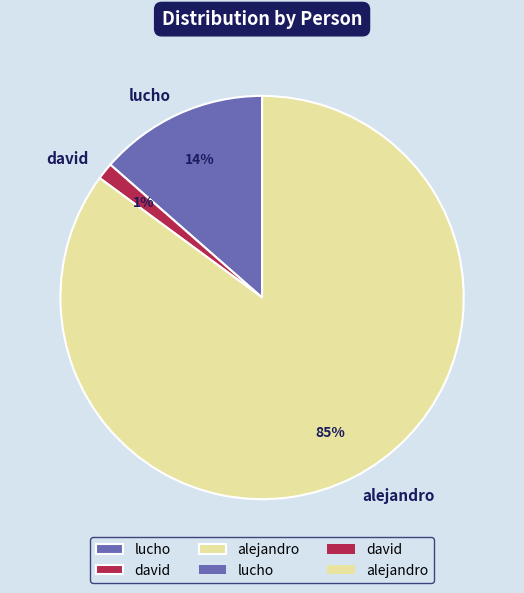

Is it true that david is 1% of the pie?

True